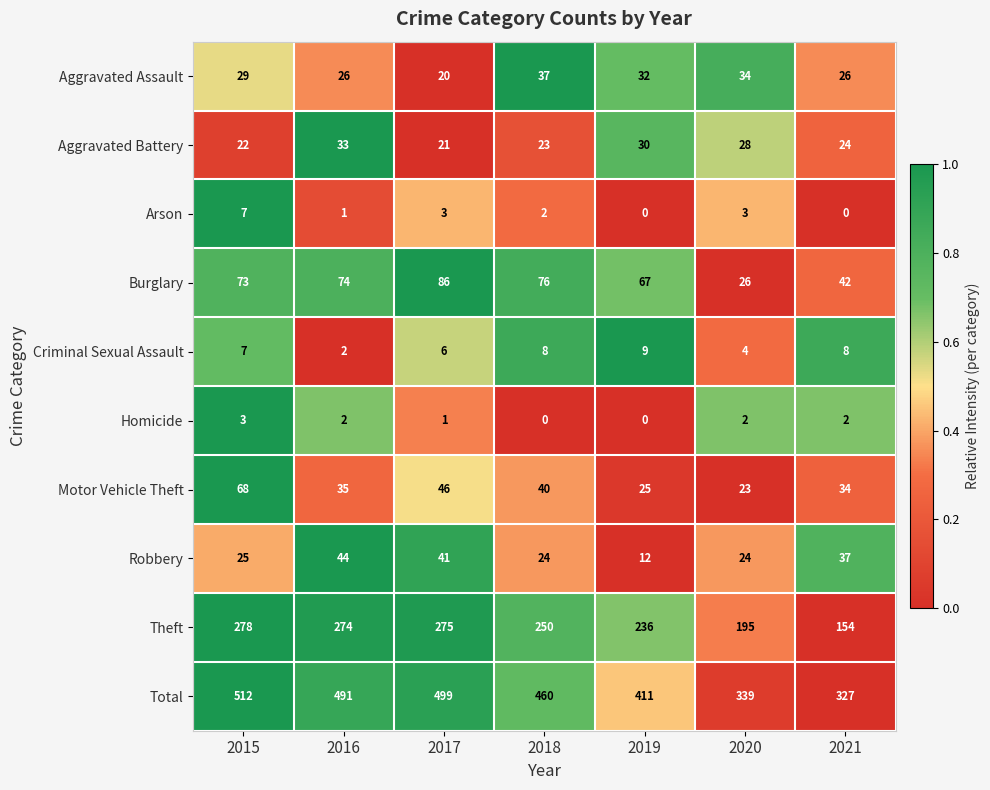

What is the total value across all series at 2015?

1024